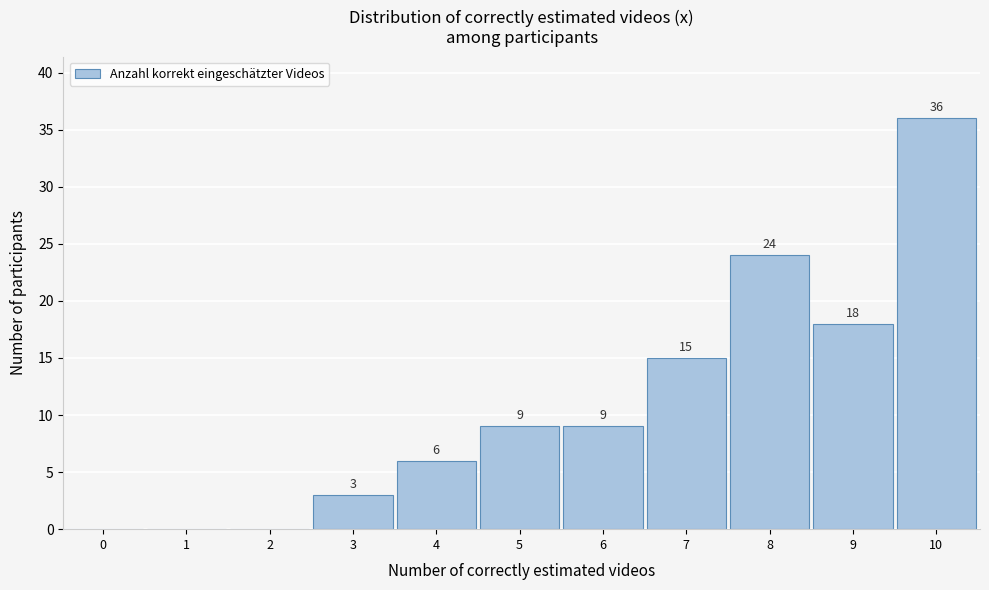

Reading left to right, extract all data points from this chart.

0=0	1=0	2=0	3=3	4=6	5=9	6=9	7=15	8=24	9=18	10=36